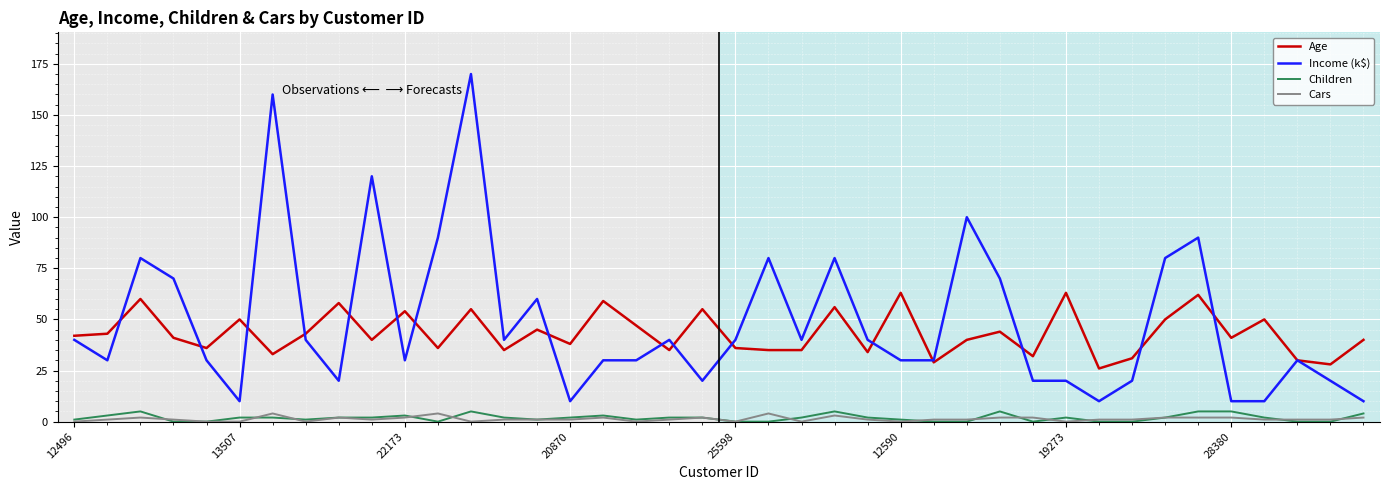

What is the greatest value displayed?

170